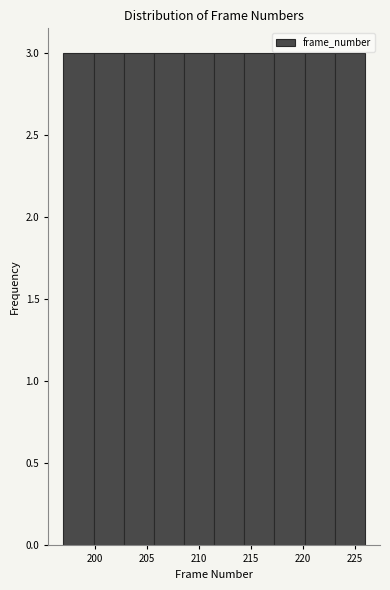

Reading left to right, transcribe this chart: for each bar, give the range it covers on the x-axis and its height. Neither the bar edges nor the heights are printed on the chart, so give them approximately, as read against the axes.

197.0 to 199.9: 3
199.9 to 202.8: 3
202.8 to 205.7: 3
205.7 to 208.6: 3
208.6 to 211.5: 3
211.5 to 214.4: 3
214.4 to 217.3: 3
217.3 to 220.2: 3
220.2 to 223.1: 3
223.1 to 226.0: 3